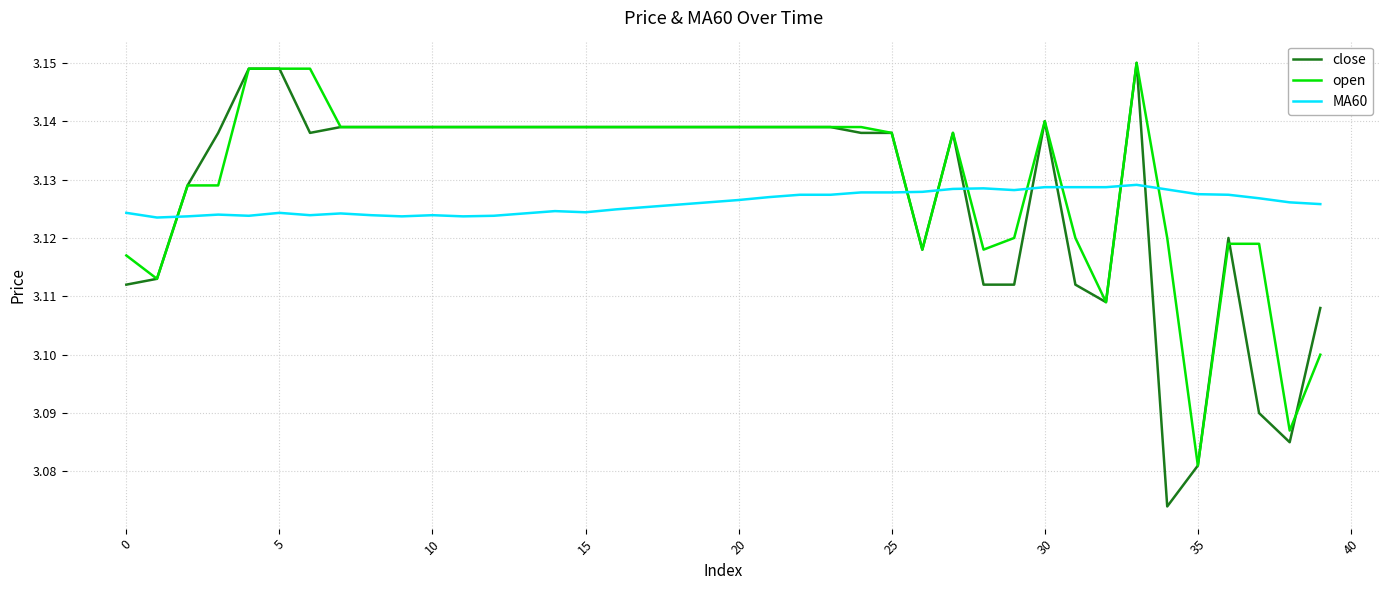

How many times do MA60 and open cross each other?

8